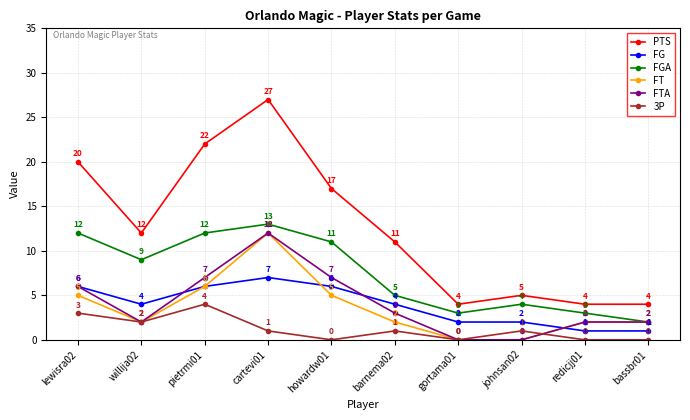

True or false: FGA has more than 2 points higher than both neighbors.

False